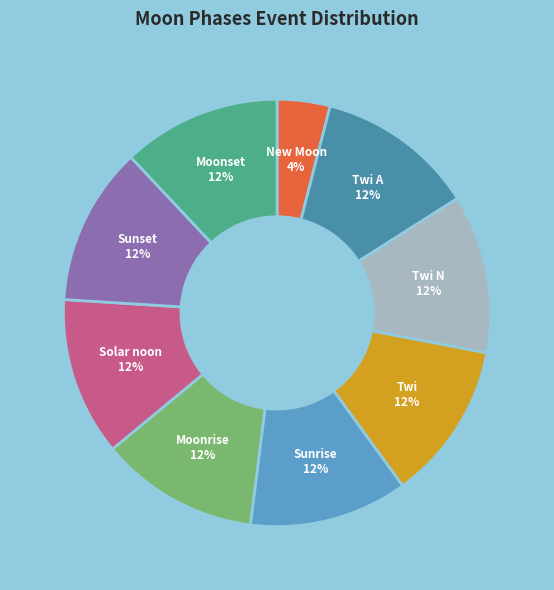

Is it true that Twi is 3% of the pie?

False